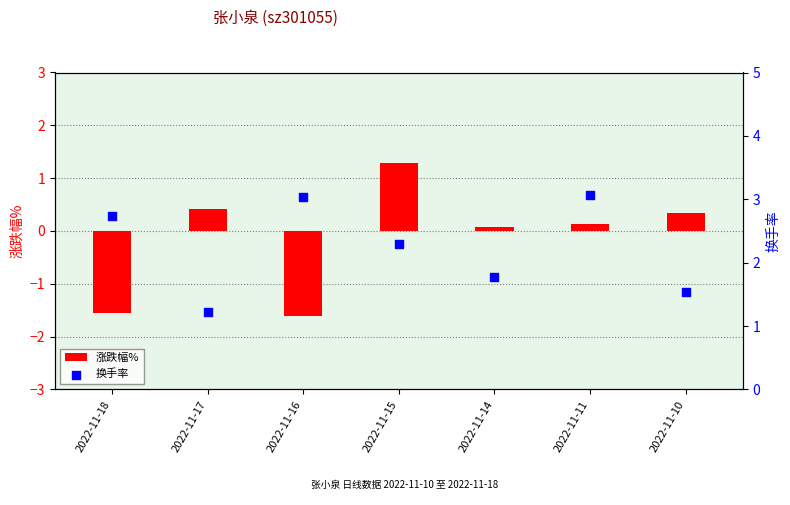

What is the total value across all series at 2022-11-16?

1.4